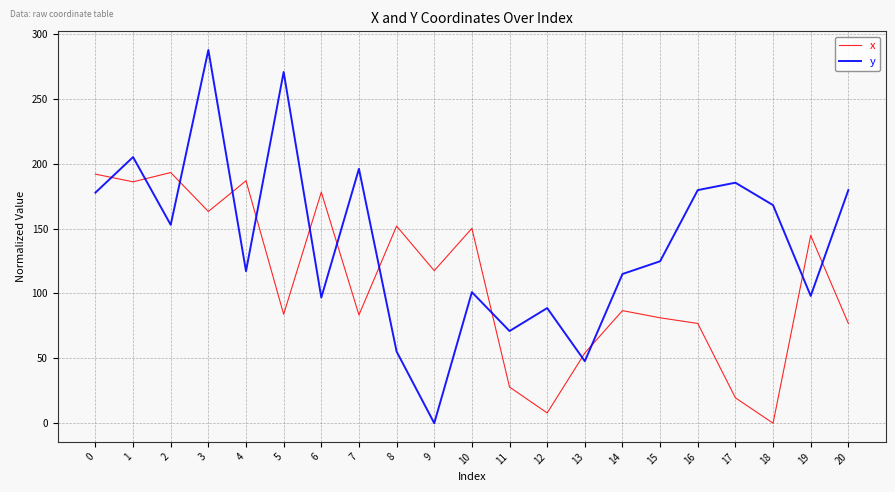

At which category is the sum across all series the highest?

3